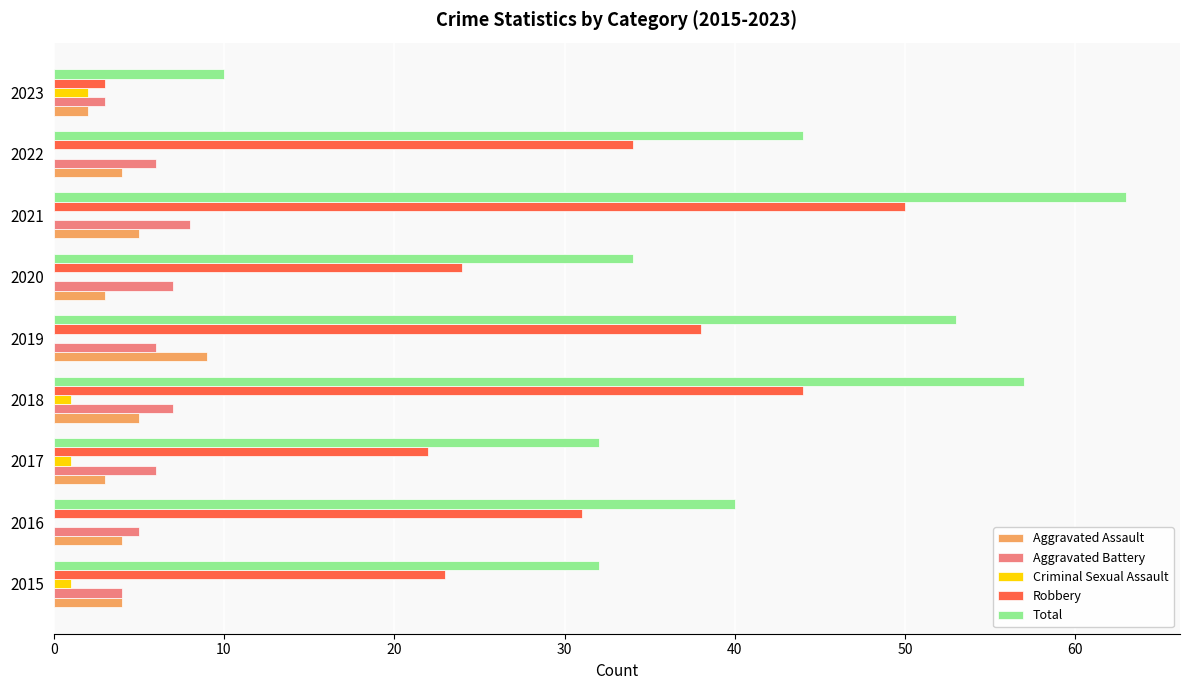

At which category is the sum across all series the highest?

2021